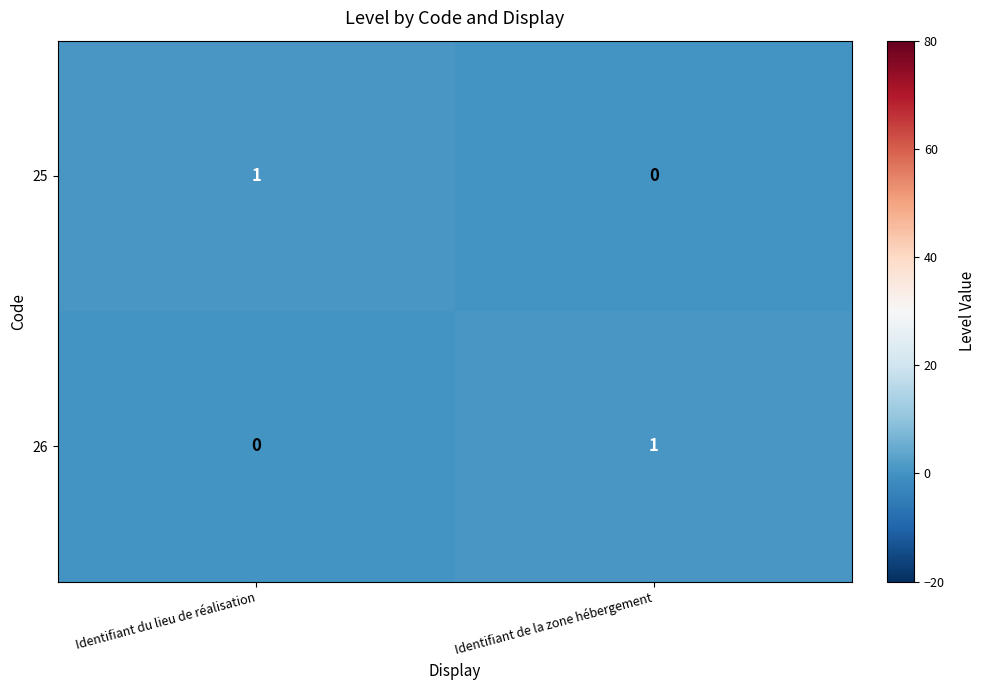

At Identifiant de la zone hébergement, list the series in order from smallest to largest.

25, 26